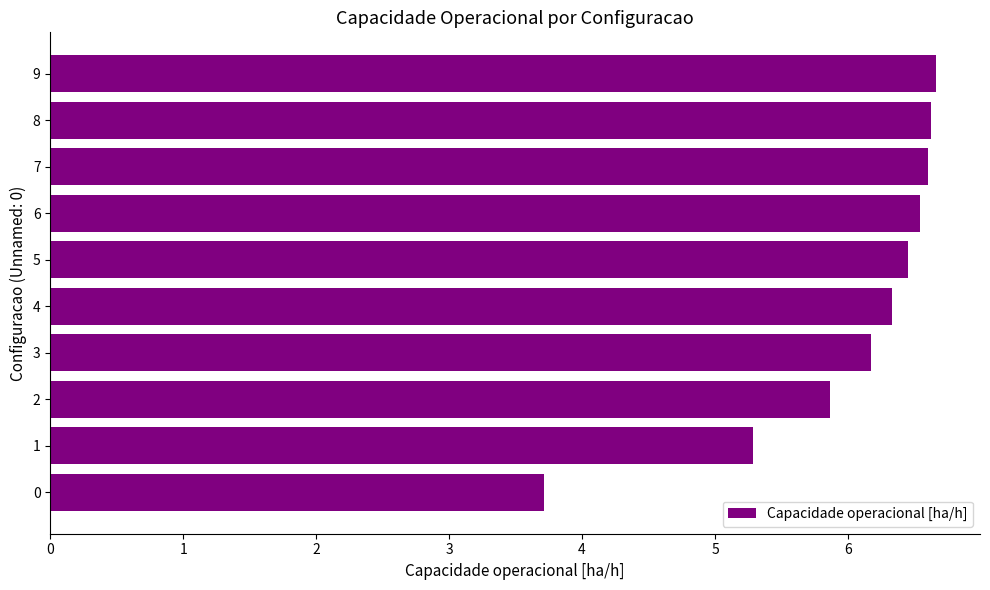

What is the minimum value shown in the chart?

3.7